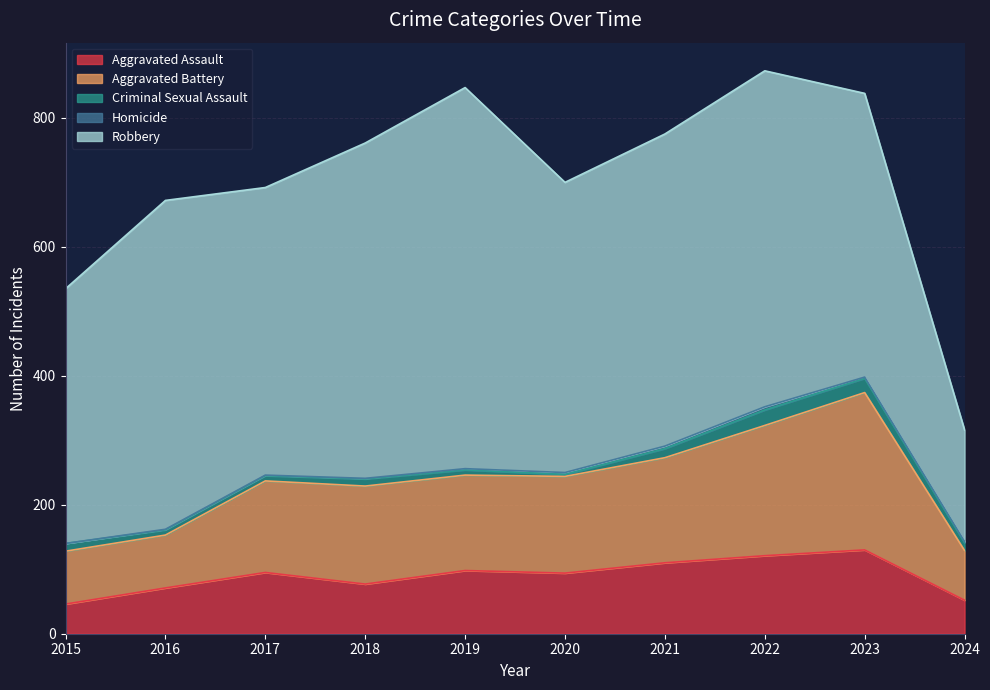

Where is Robbery nearest to the value 382?

2015